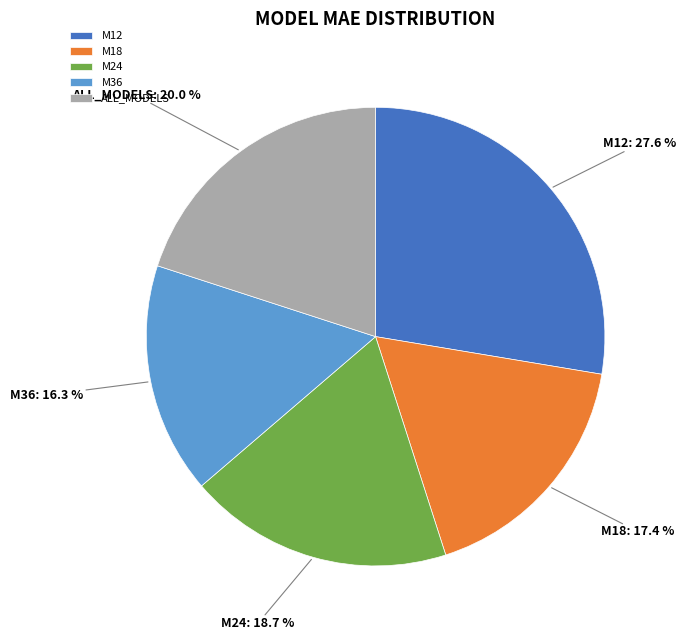

Does M36 represent more than half of the total?

No